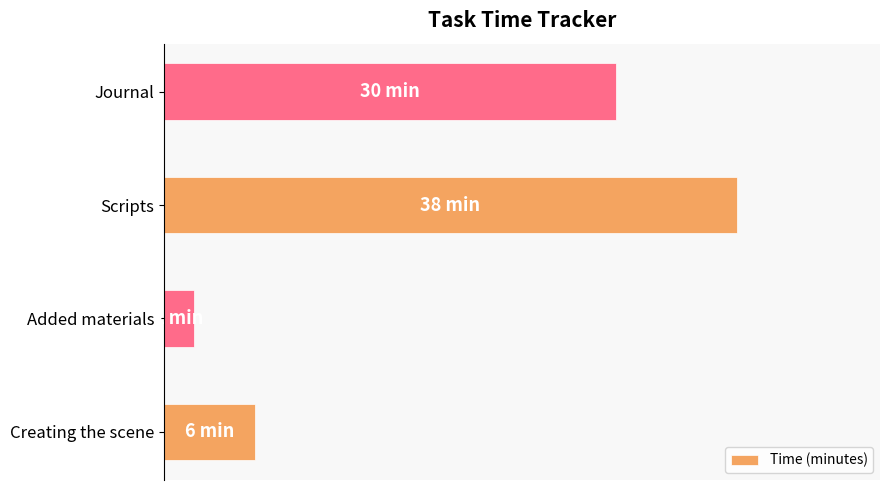

Count the number of data series in this chart.

1